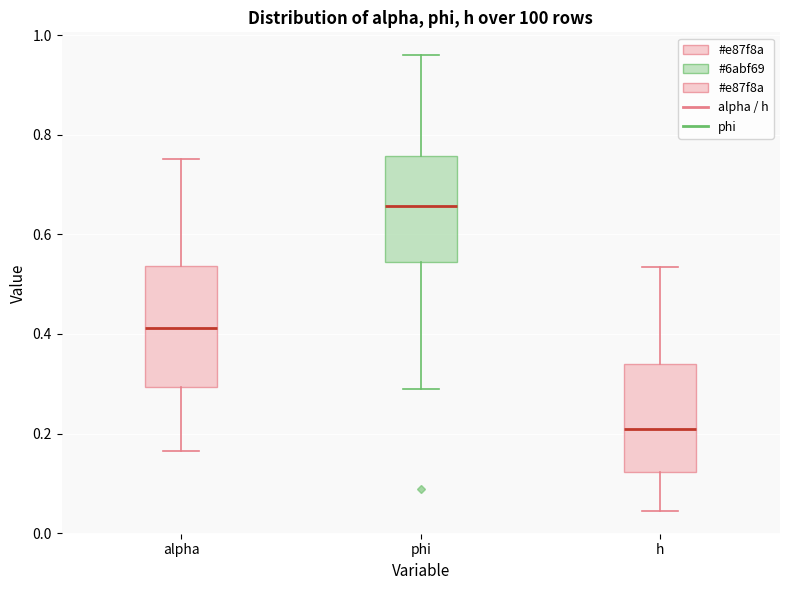

Reading left to right, transcribe this box plot: for each box, give where its median line is, the range the box spans, and where its two whiskers end, as read against the y-axis. The values are not printed on the chart, so give them approximately, as read against the axis.

alpha: median 0.42, box 0.30 to 0.54, whiskers 0.16 to 0.76
phi: median 0.66, box 0.54 to 0.76, whiskers 0.28 to 0.96
h: median 0.20, box 0.12 to 0.34, whiskers 0.04 to 0.54